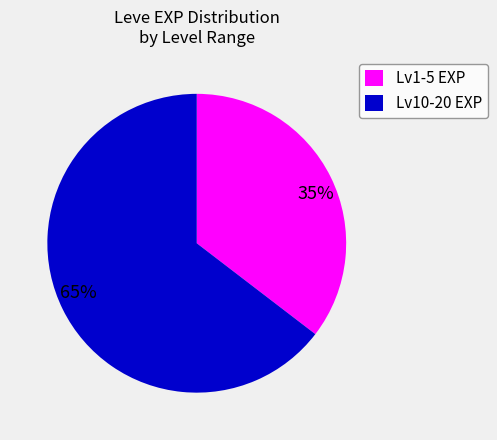

To the nearest percent, what is the combined percentage of 65% and 35%?

100%